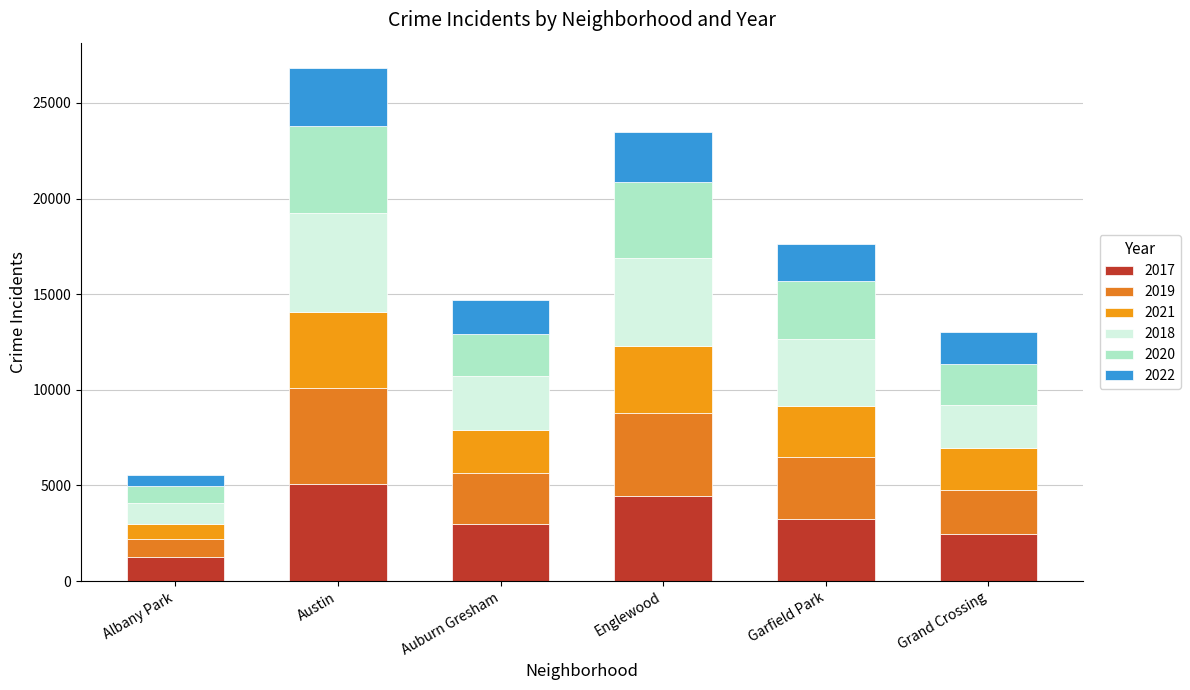

At how many categories does at least one series exceed 2086?

5